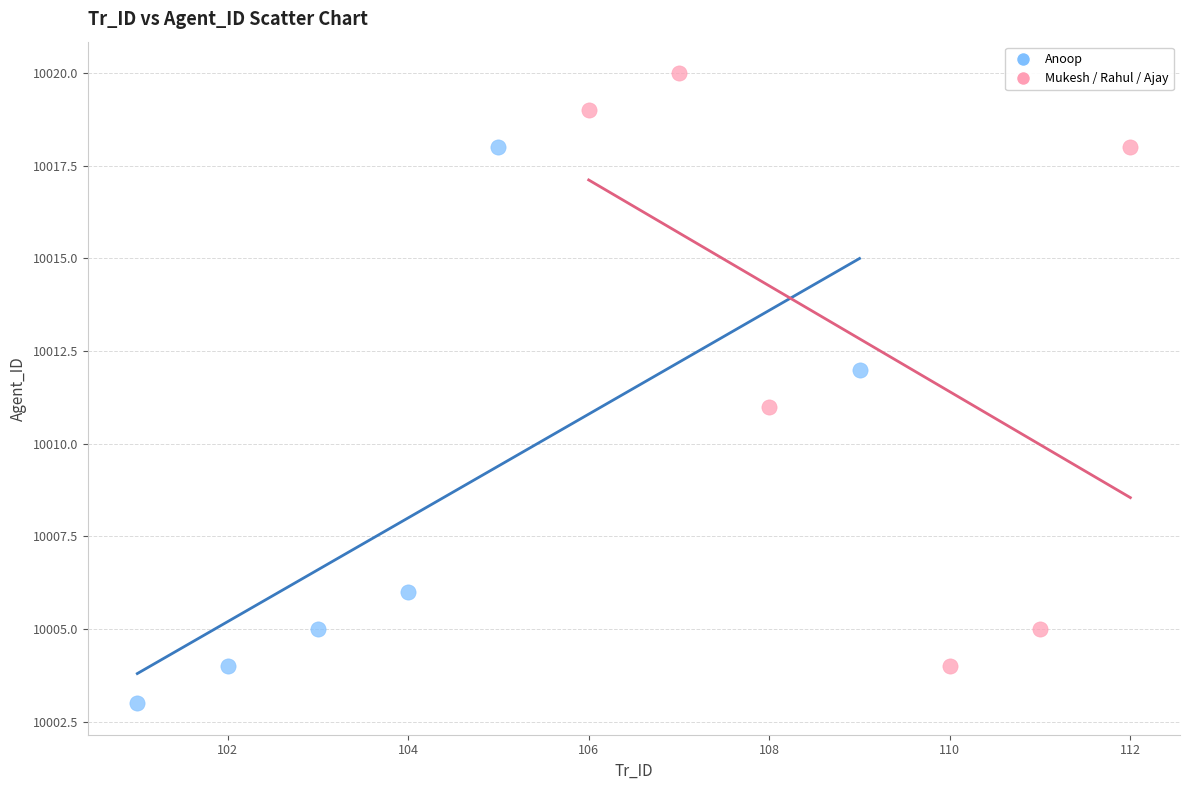

Which series reaches the minimum Y coordinate?

Anoop